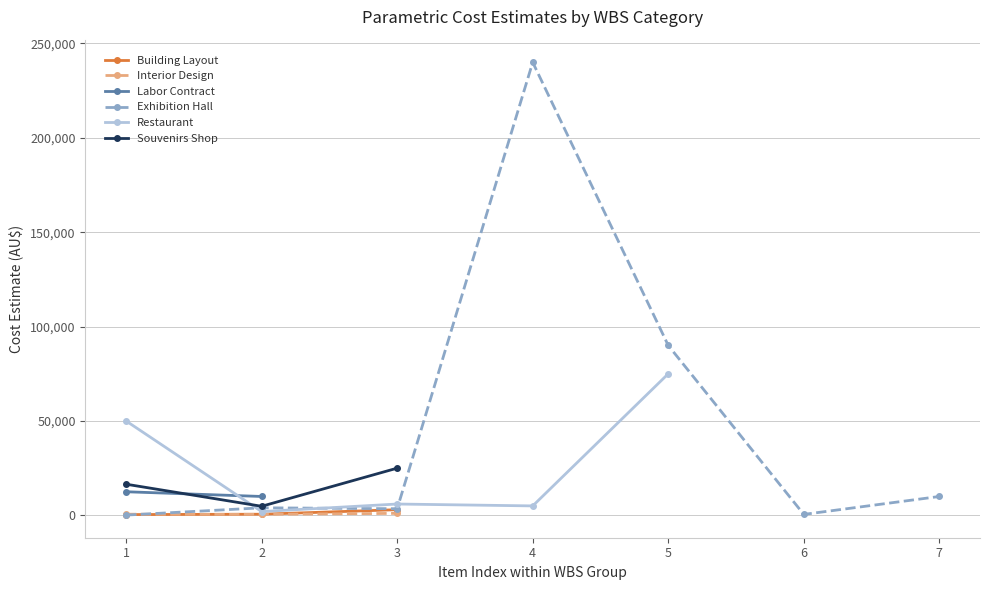

Is the value of Souvenirs Shop at 3 greater than the value of Interior Design at 1?

Yes